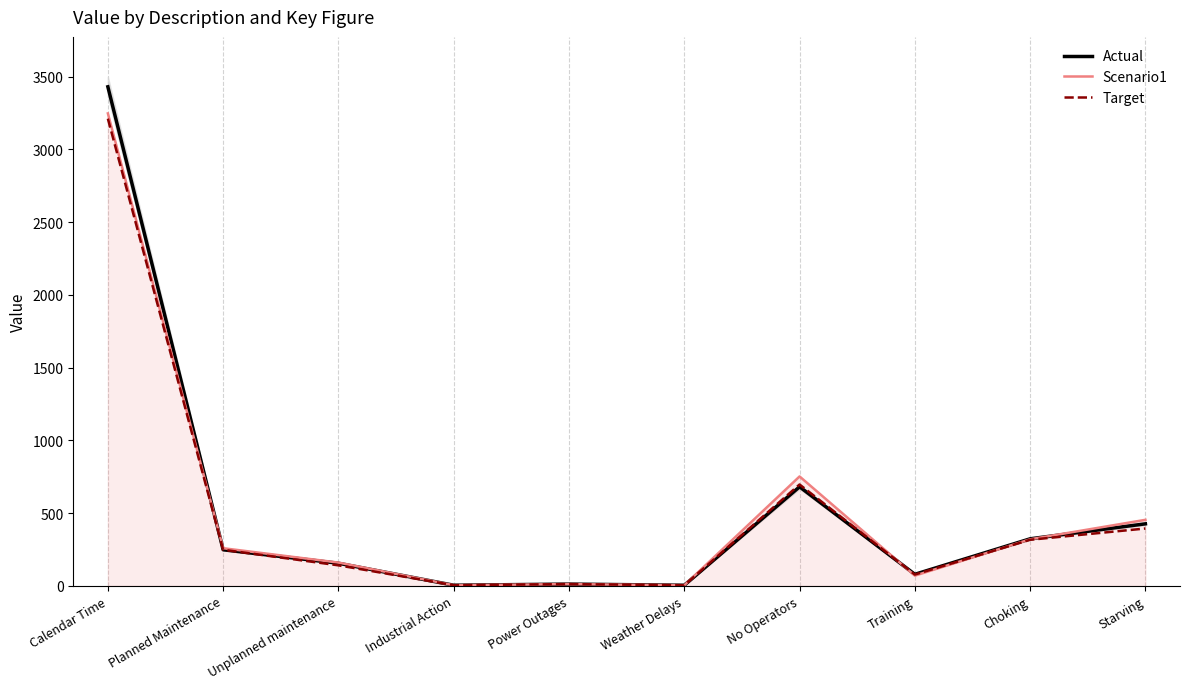

What is the spread (max minus min) of values at Planned Maintenance?

10.7